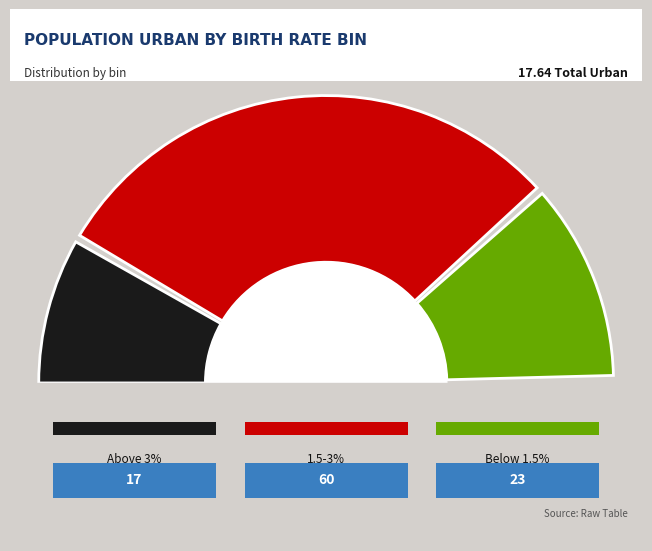

Is it true that Below 1.5% is 30% of the pie?

False